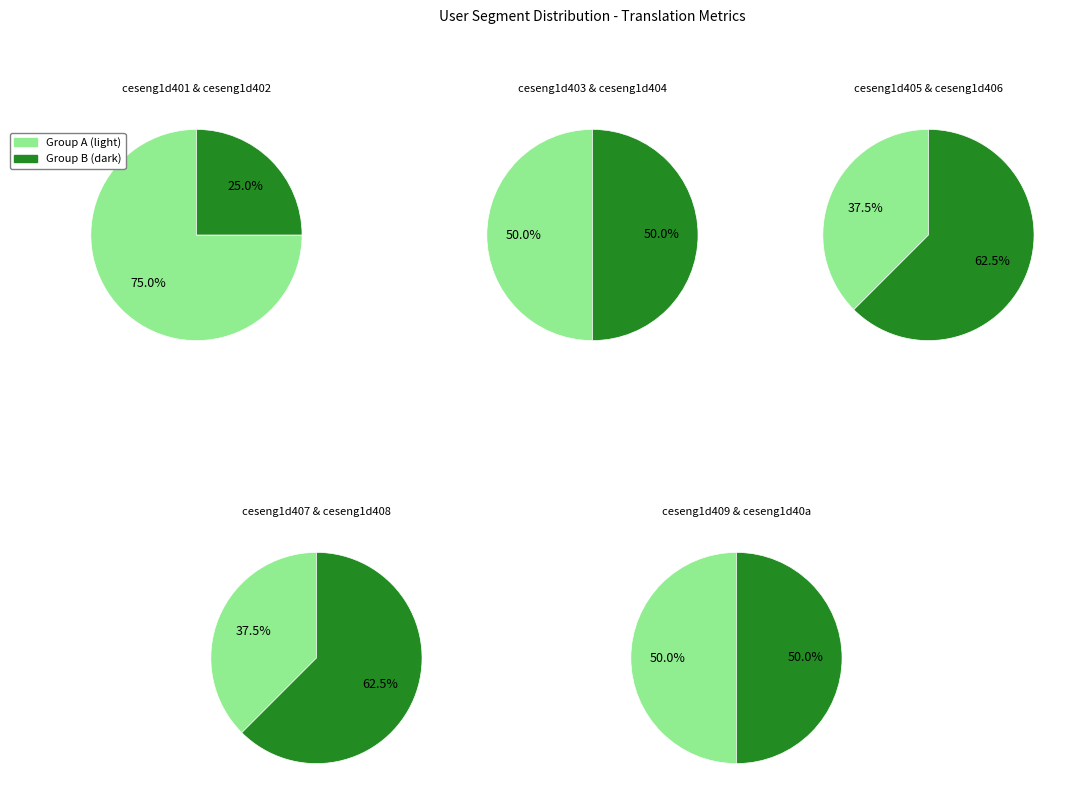

Which category has the biggest portion of the pie?

ceseng1d401